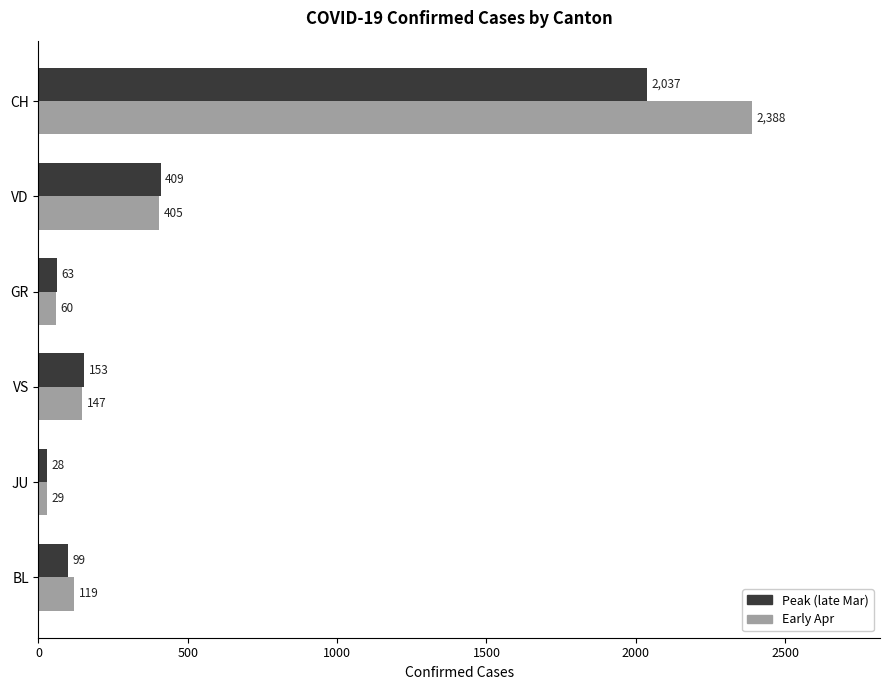

Which series changed the most between VD and BL?

Peak (late Mar)